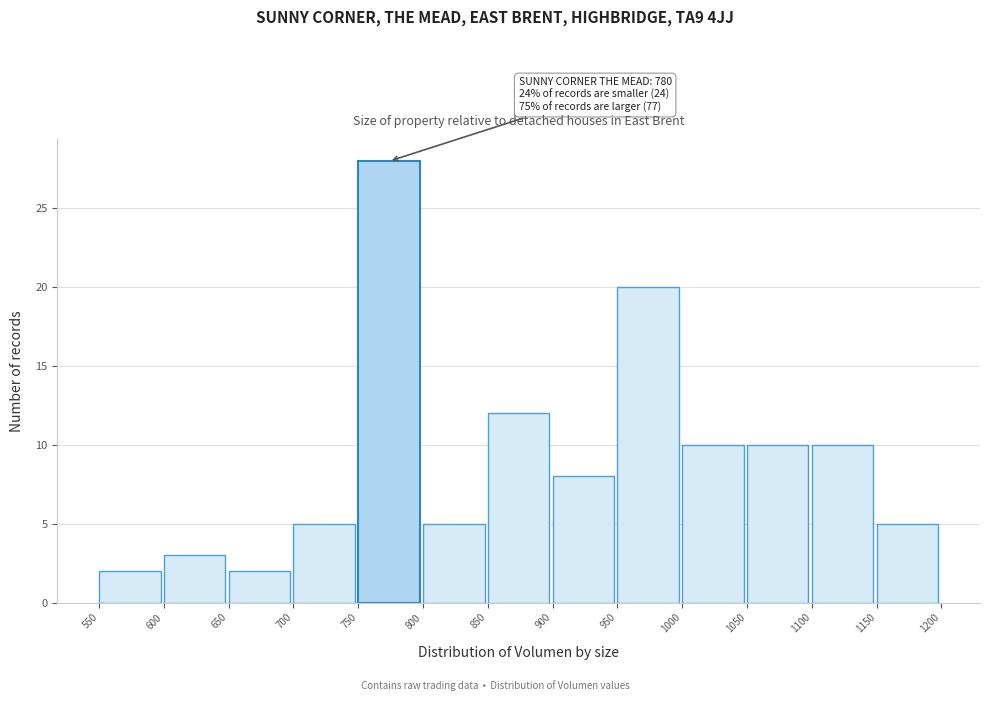

Which range on the x-axis has the tallest bar?

750 to 800